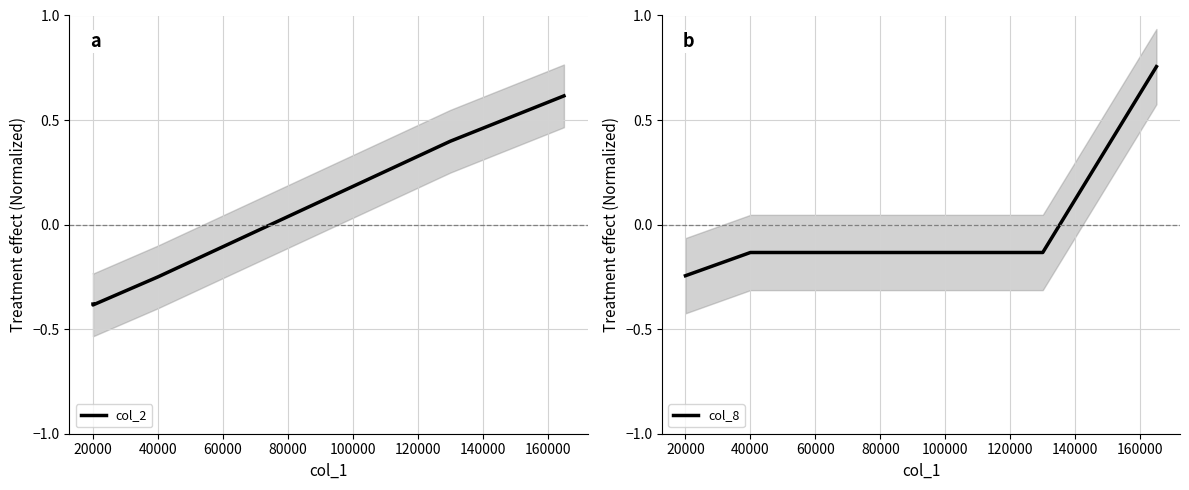

How many values in col_8 are below zero?

4